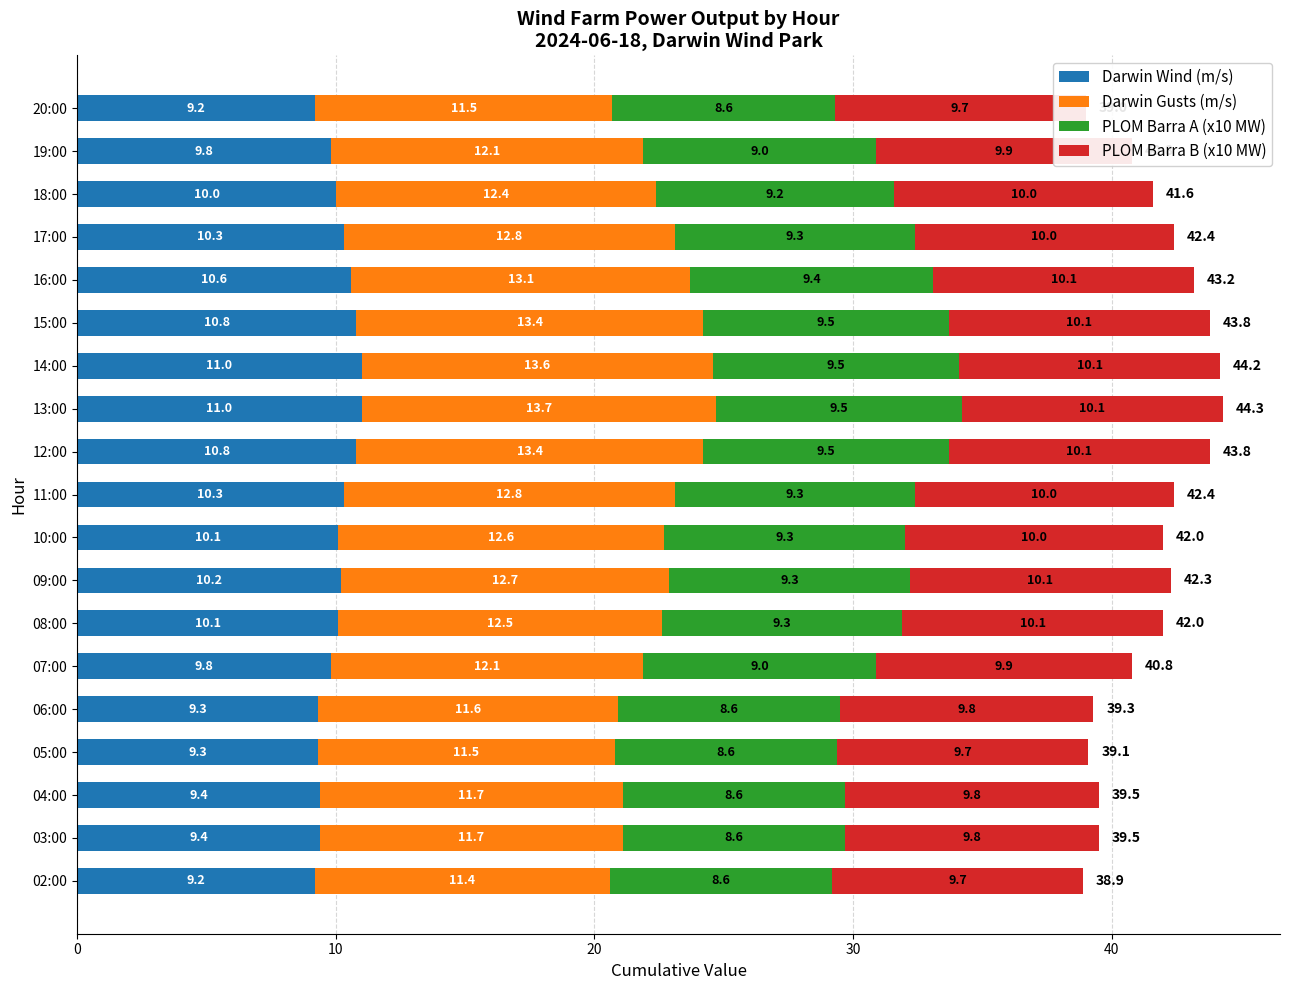

How many bars are there in each group?

4